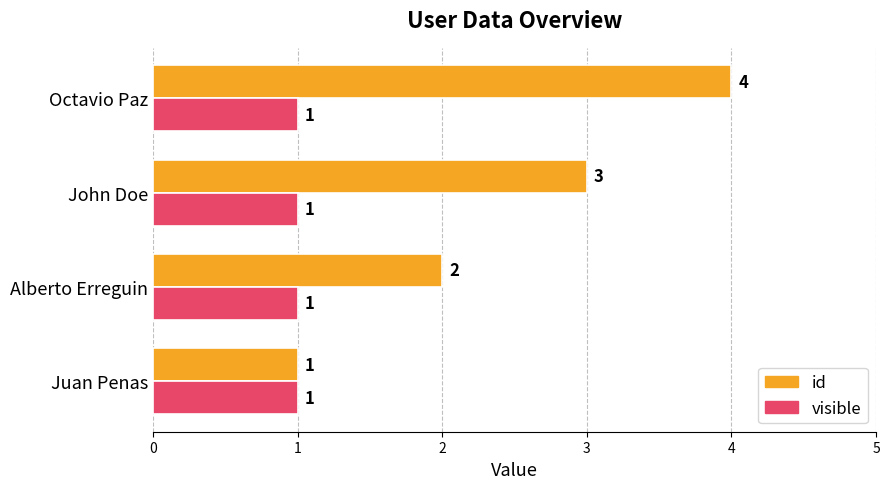

How many id values are between 2 and 4?

3